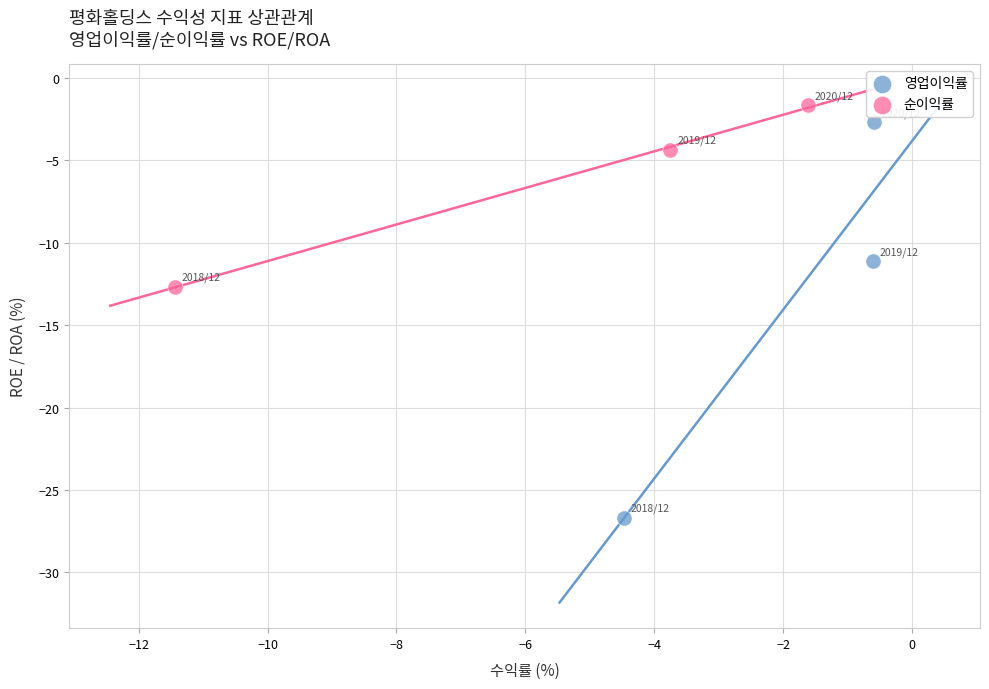

Which series reaches the maximum Y coordinate?

순이익률